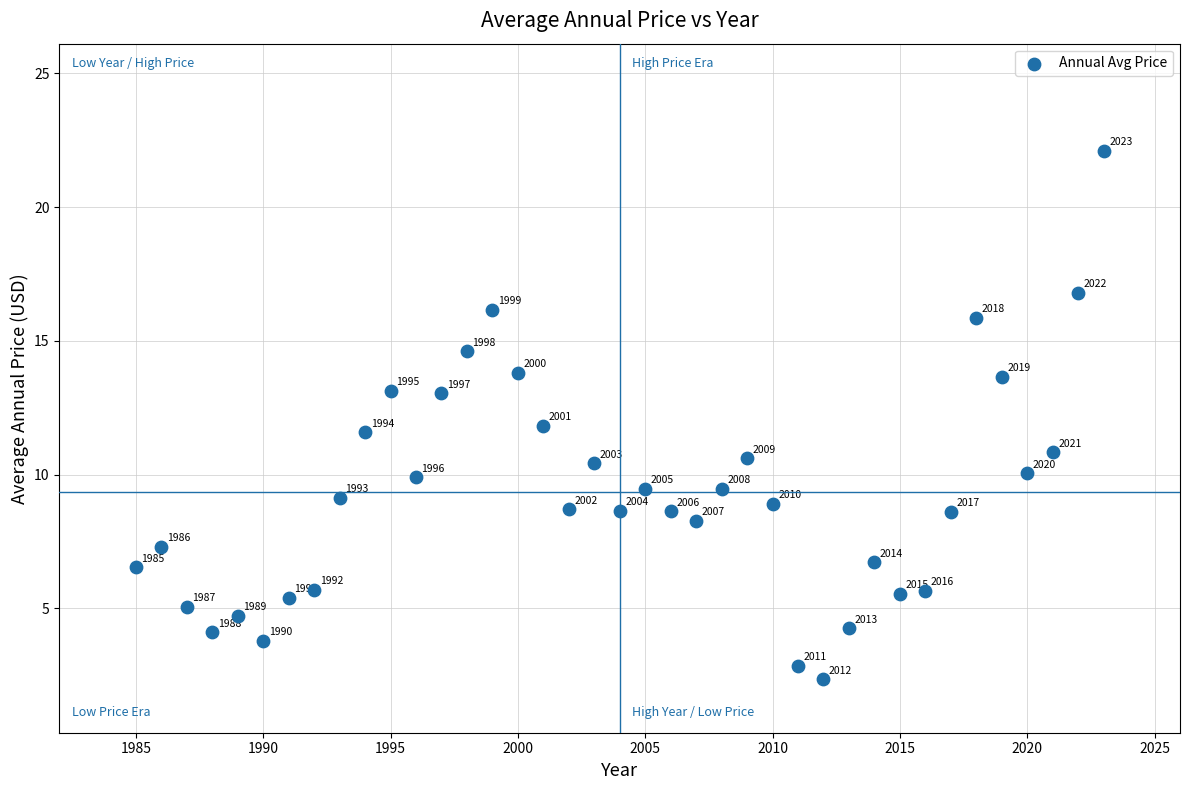

What Y value in the scatter plot is closest to 12?

11.8